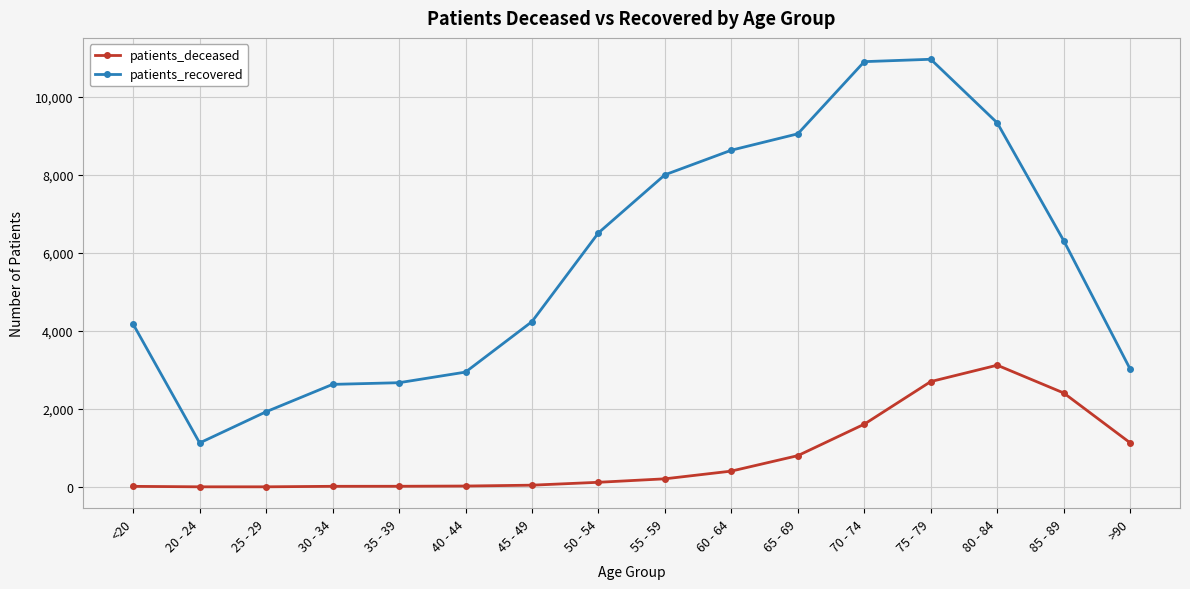

How many values in the patients_recovered series are below 6315?

8